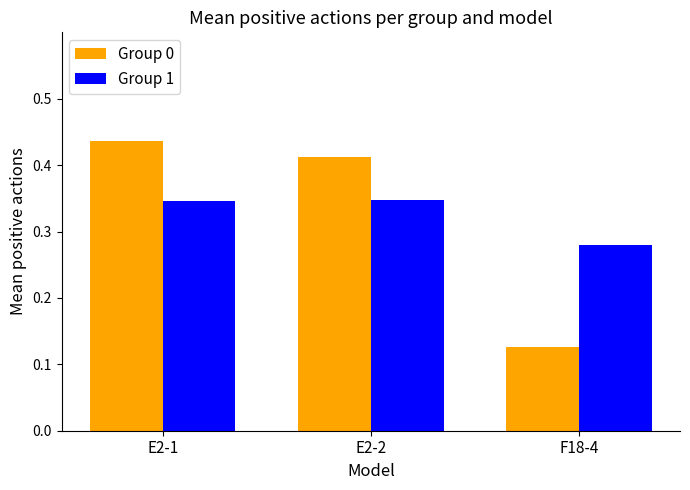

Which series changed the most between E2-1 and F18-4?

Group 0